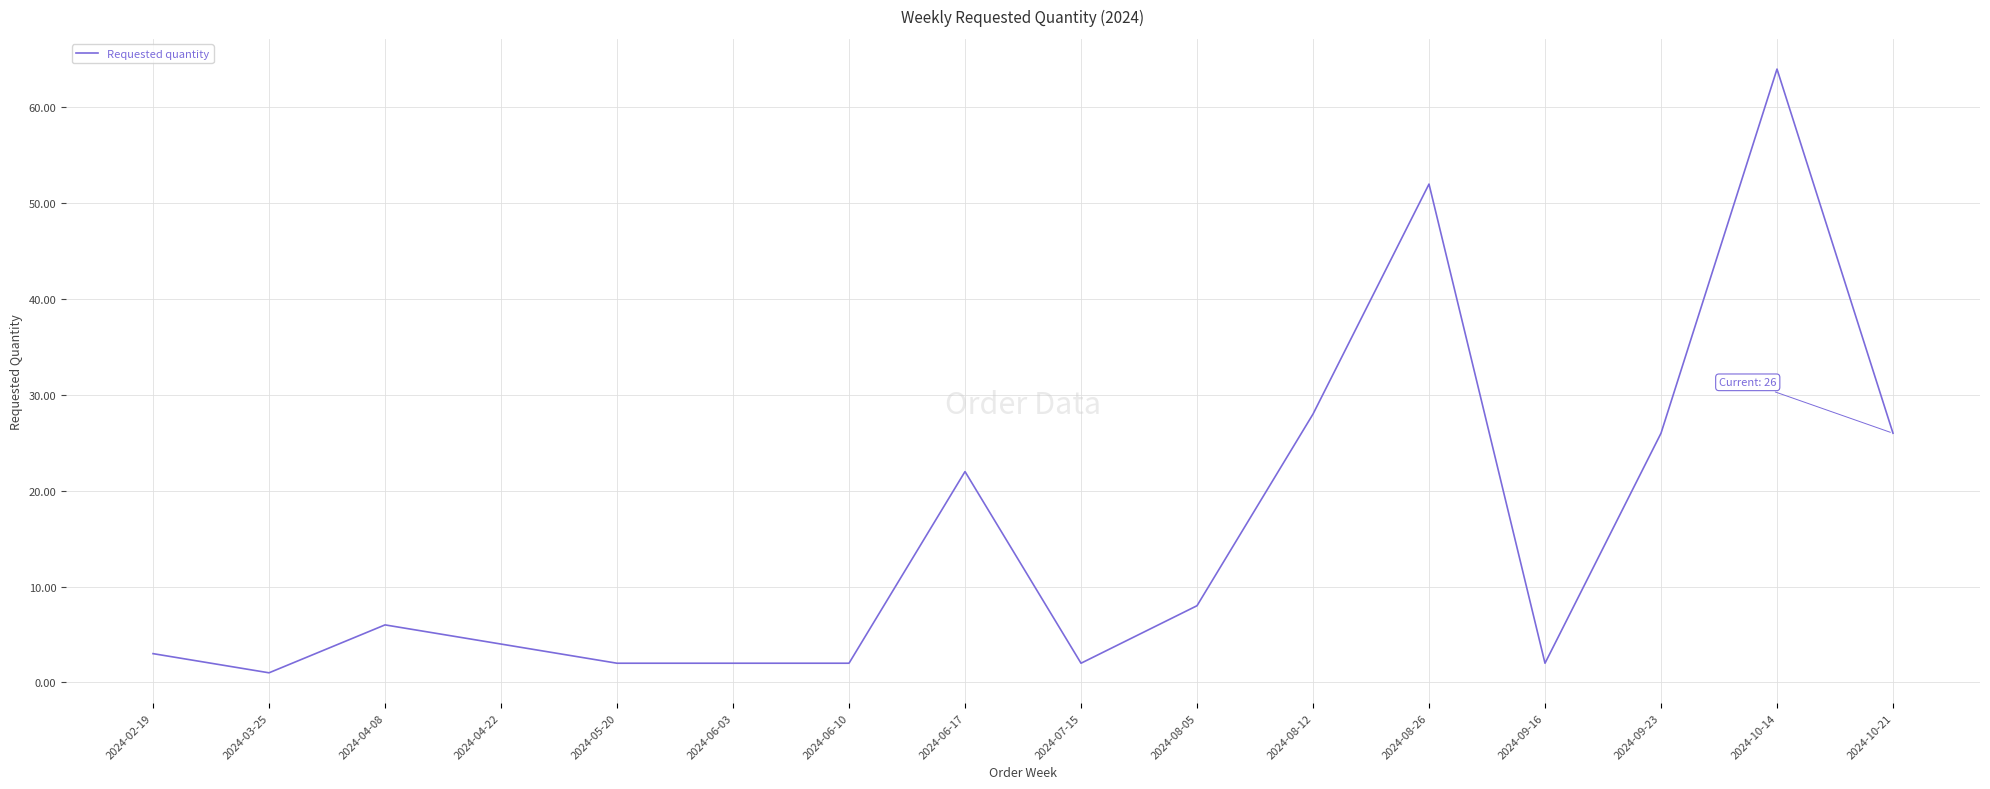

The value at 2024-08-05 is 14. True or false?

False